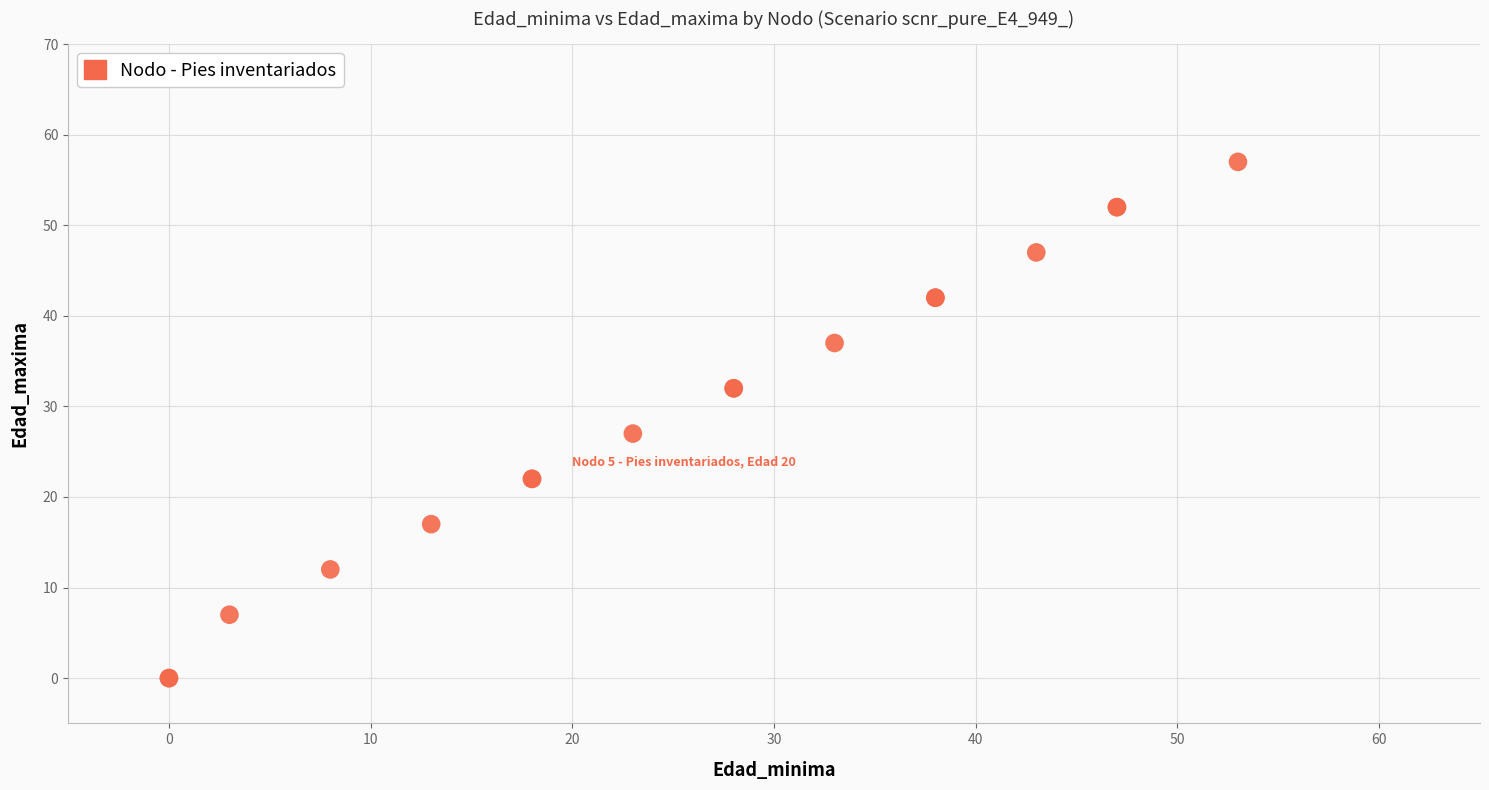

What Y value in the scatter plot is closest to 28?

27